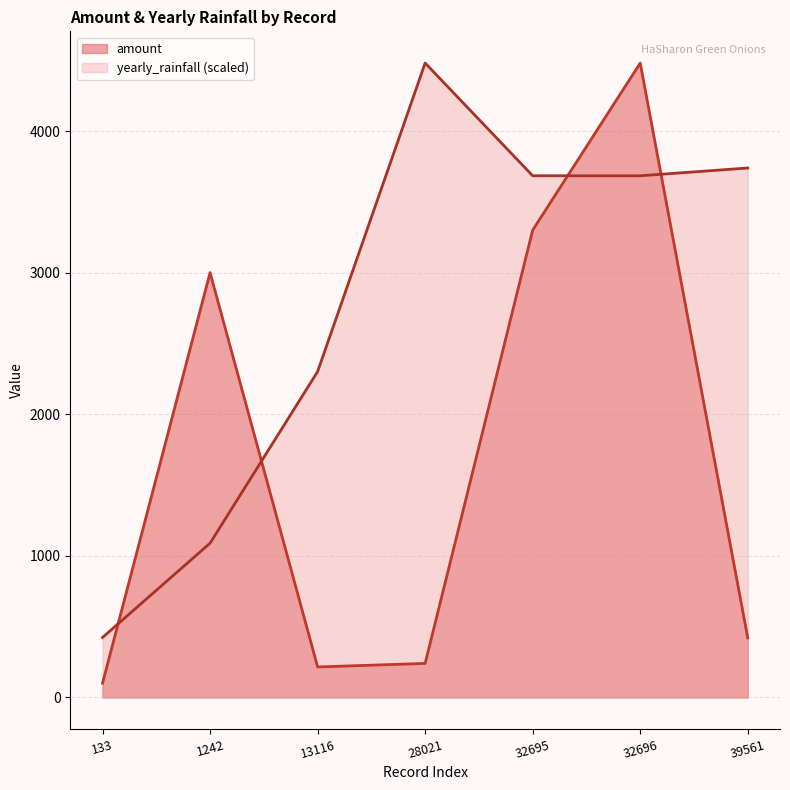

Is the value of yearly_rainfall at 32696 greater than the value of amount at 32695?

Yes